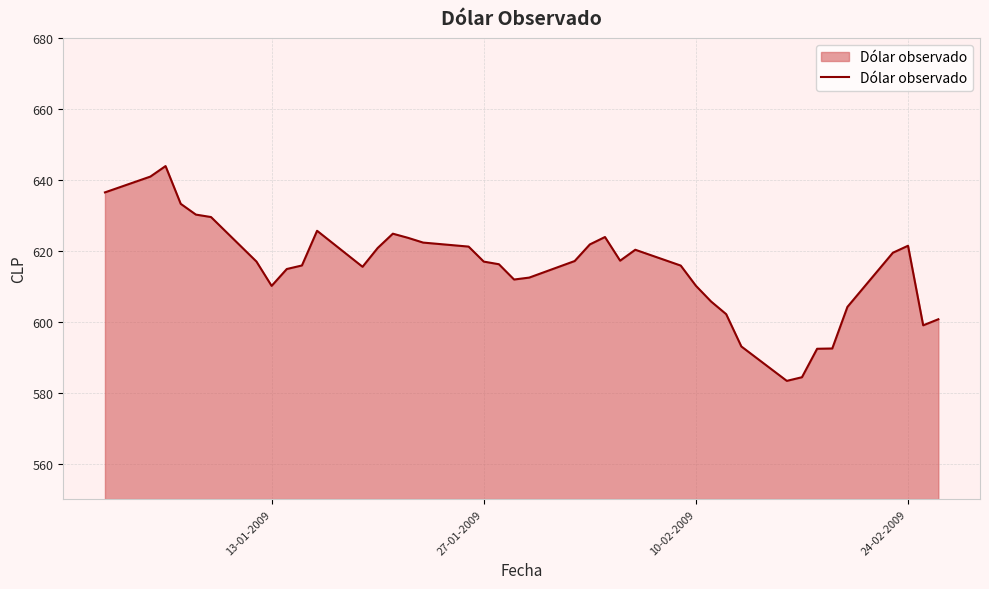

How many lines are shown in the chart?

1